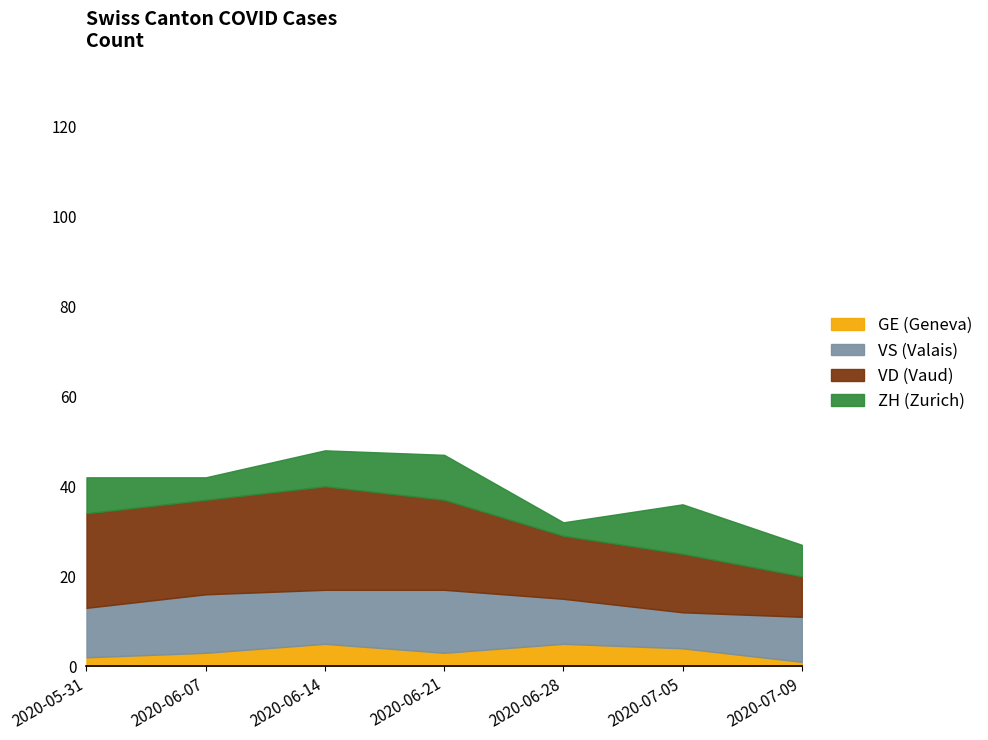

True or false: GE (Geneva) has a value of 3 at 2020-06-07.

True